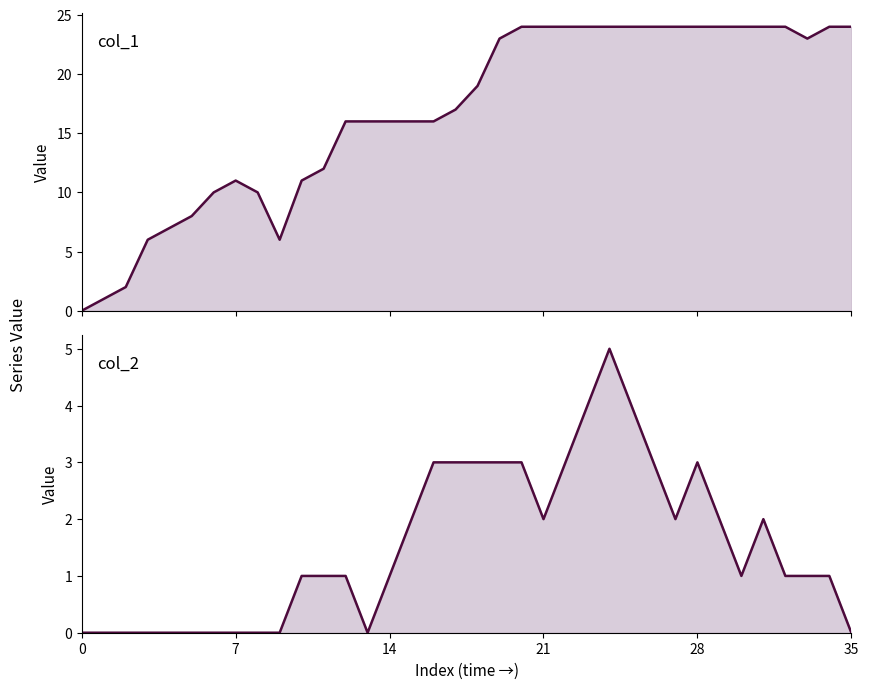

Between 22 and 18, which is larger?

22